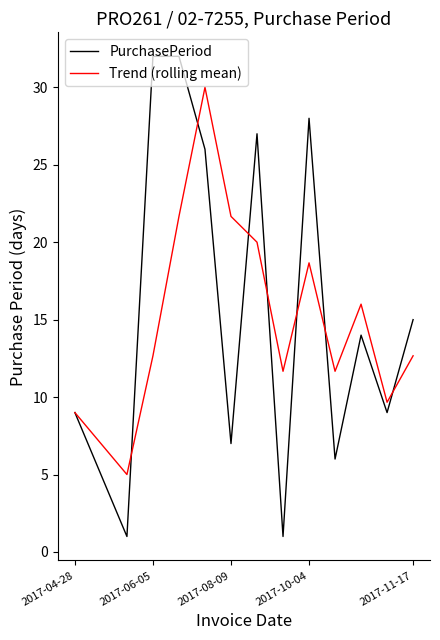

List the series in order of their overall mean, lowest first.

Trend (rolling mean), PurchasePeriod